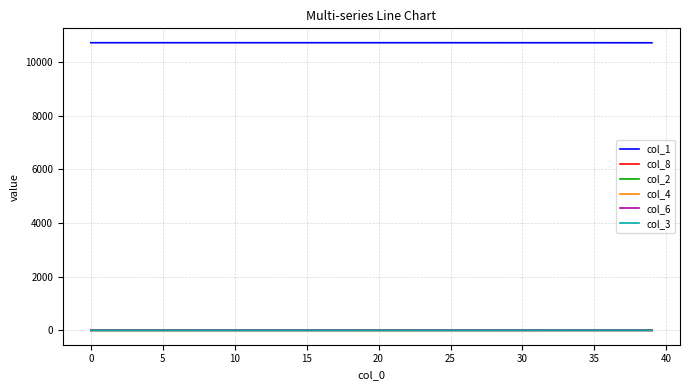

Which series has the largest total across all categories?

col_1